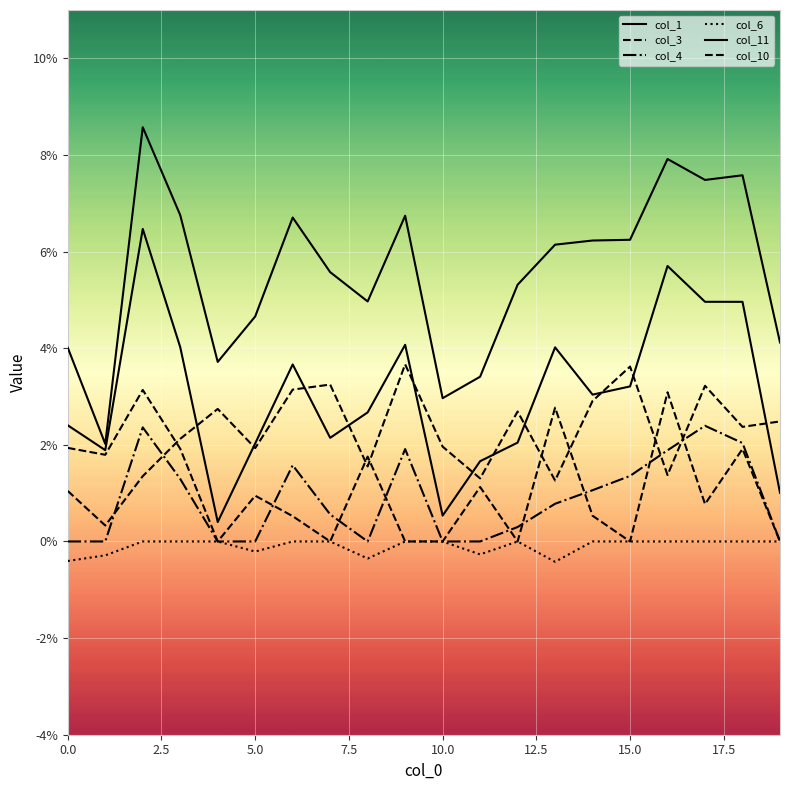

How many interior local peaks does the col_4 series have?

4